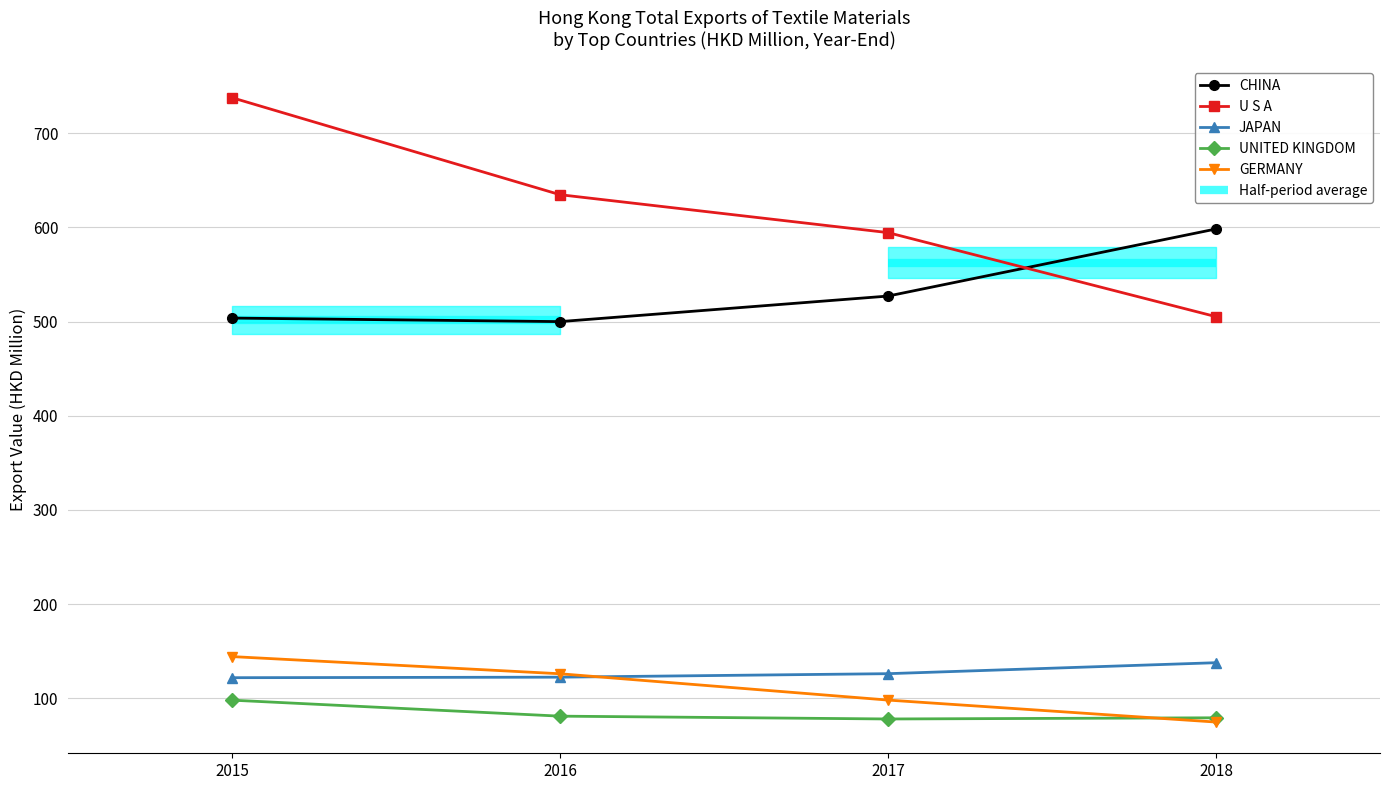

At which category does the chart reach its peak across all series?

2015